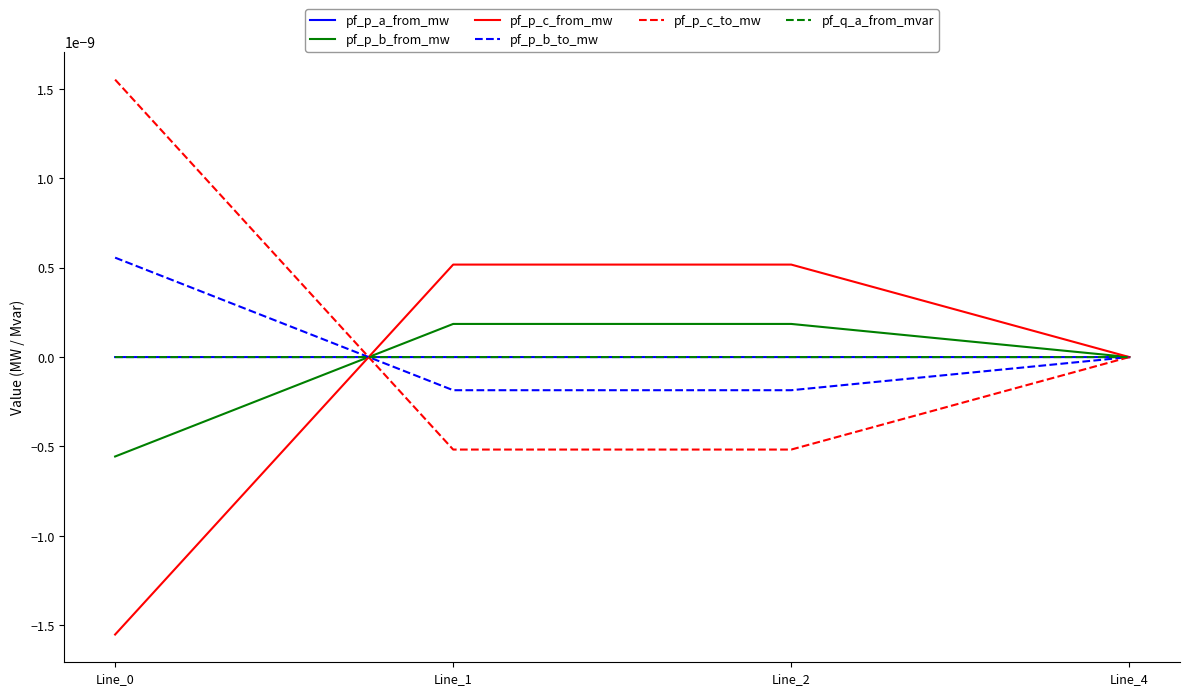

Rank the series by their maximum value, from lowest to highest.

pf_p_a_from_mw, pf_q_a_from_mvar, pf_p_b_from_mw, pf_p_c_from_mw, pf_p_b_to_mw, pf_p_c_to_mw